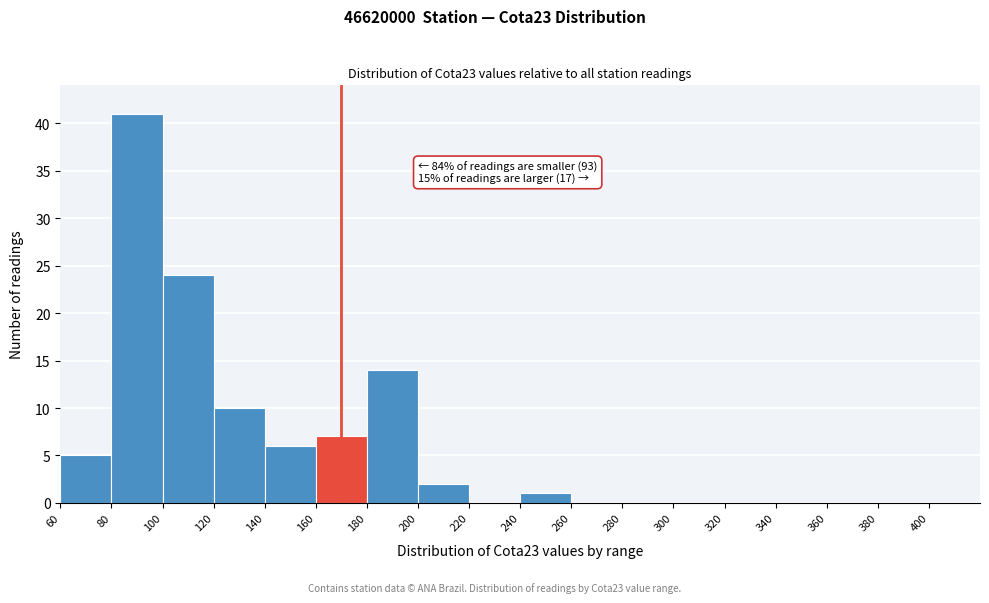

Which range on the x-axis has the tallest bar?

80 to 100